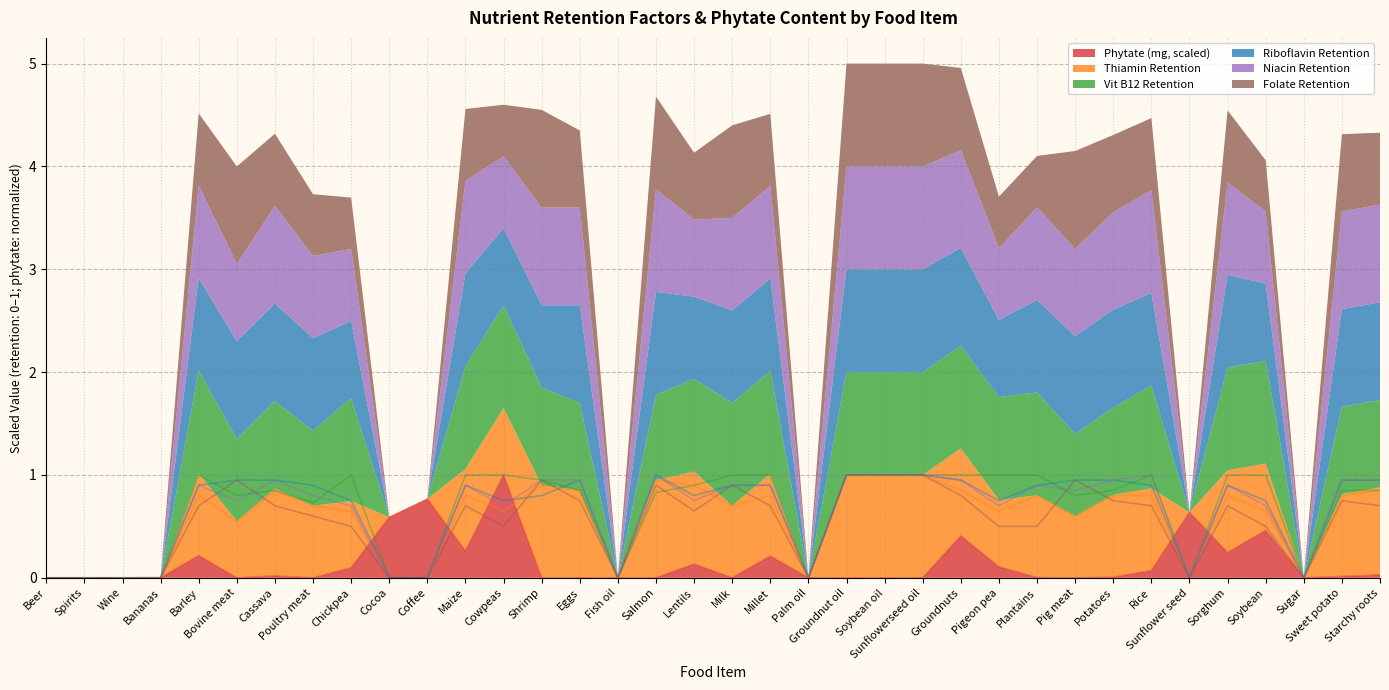

What is the difference between the niacin_cr values at Cocoa and Milk?

0.9